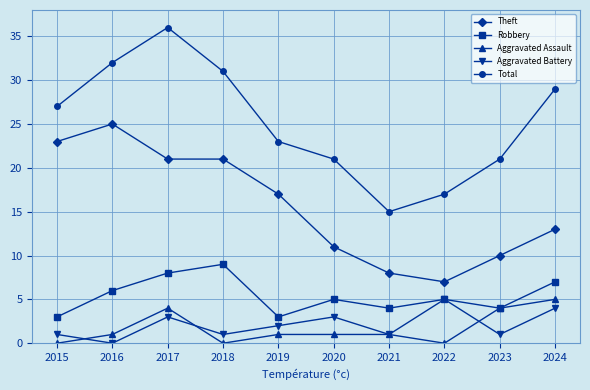

Which series has the largest range (max minus min)?

Total